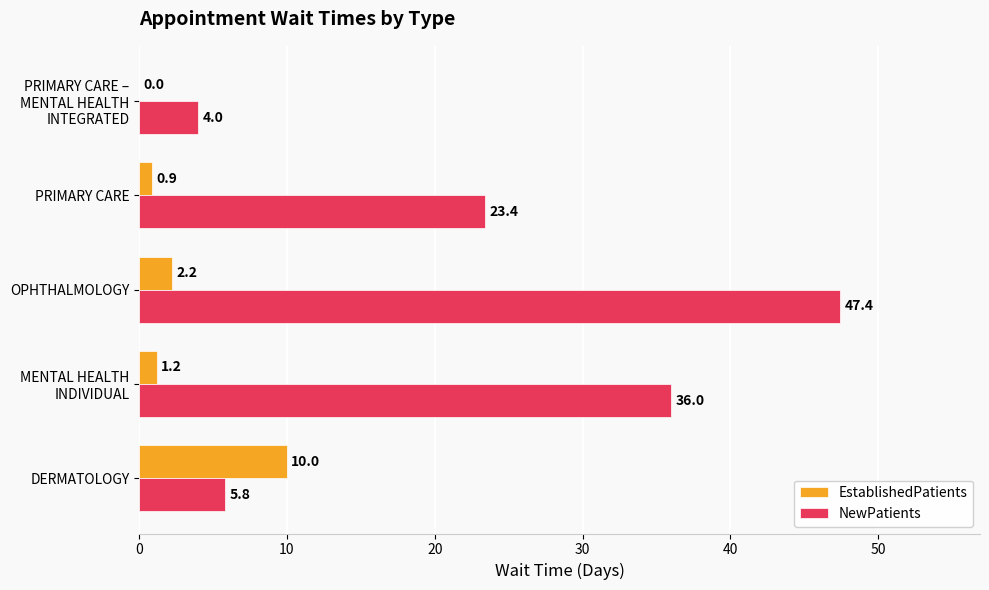

The NewPatients series shows 47.4 at OPHTHALMOLOGY. True or false?

True